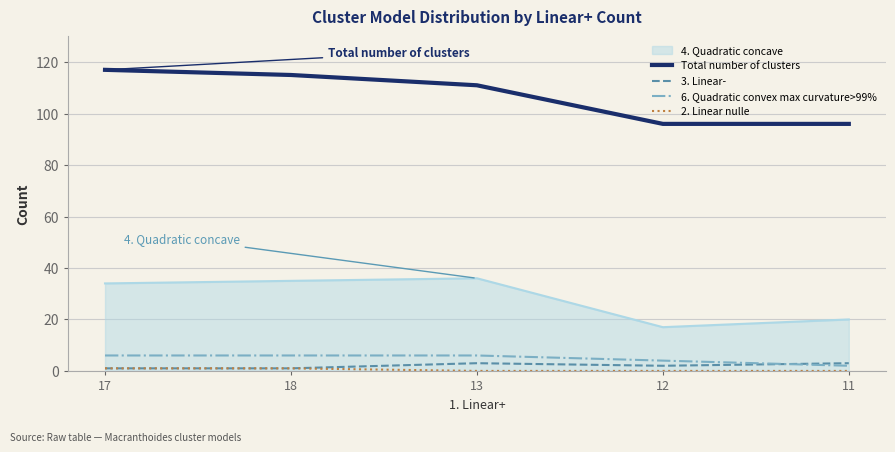

The Total number of clusters series shows 161 at 17. True or false?

False